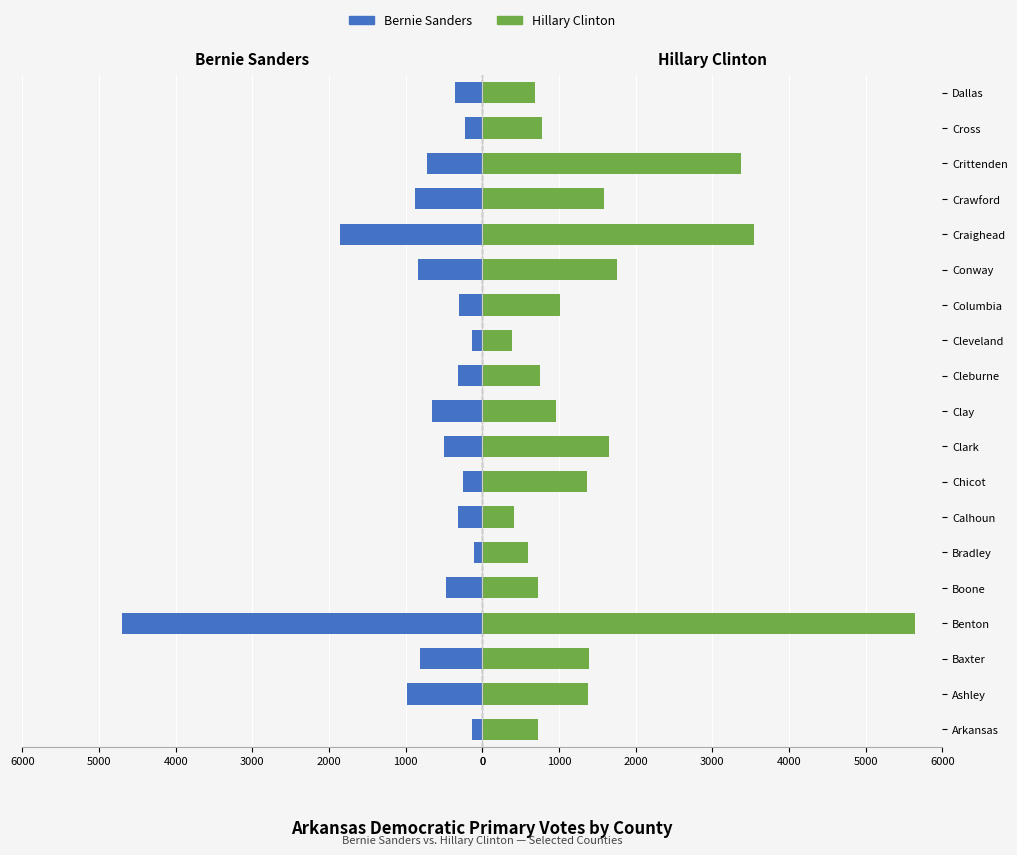

What is the average value of the Hillary Clinton series?

1512